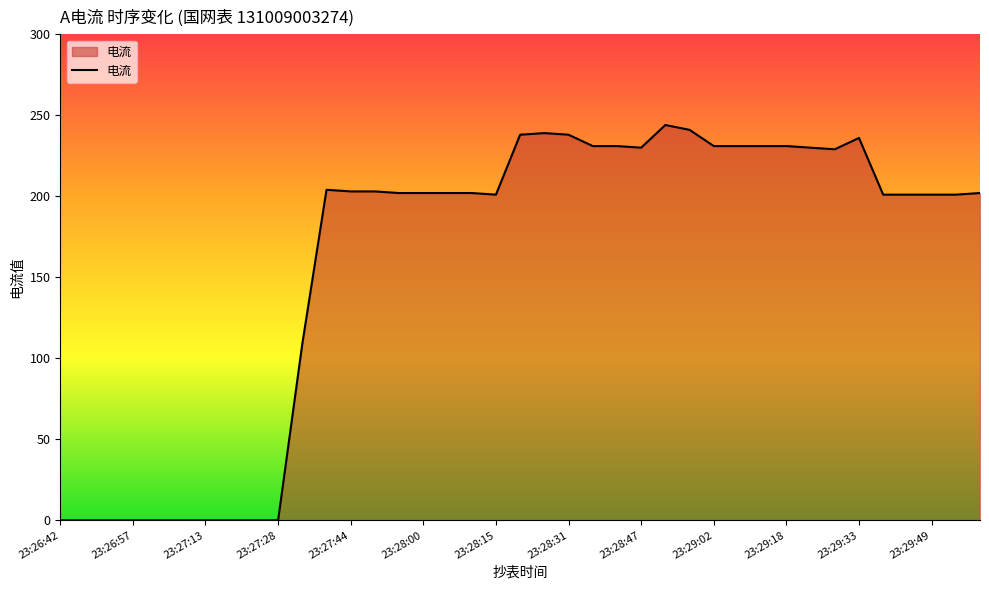

What is the difference between the maximum and minimum values?

244